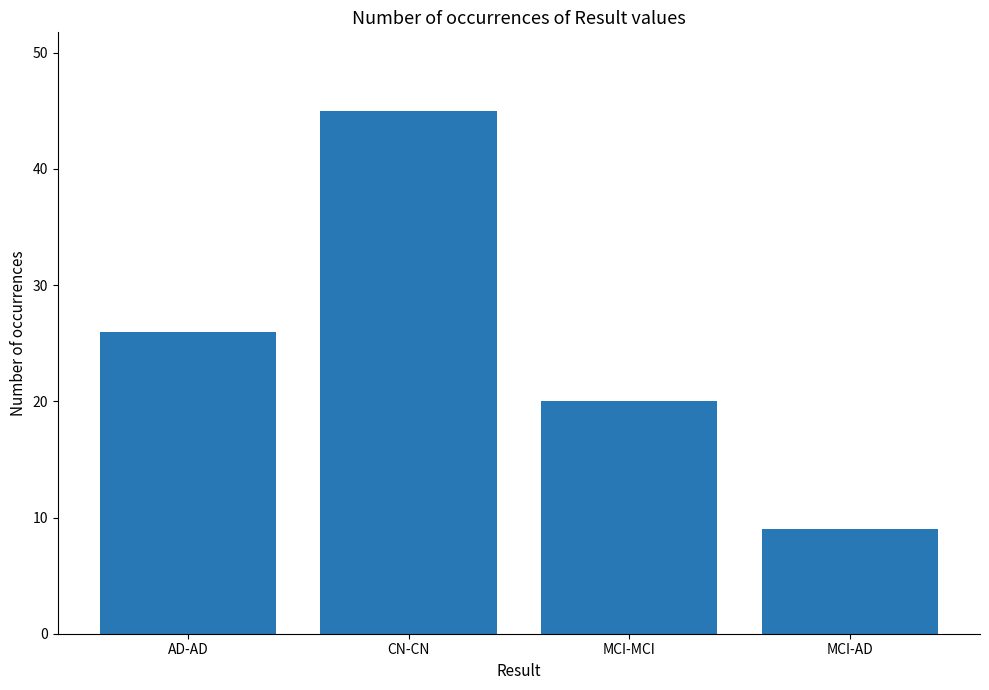

What is the average value?

25